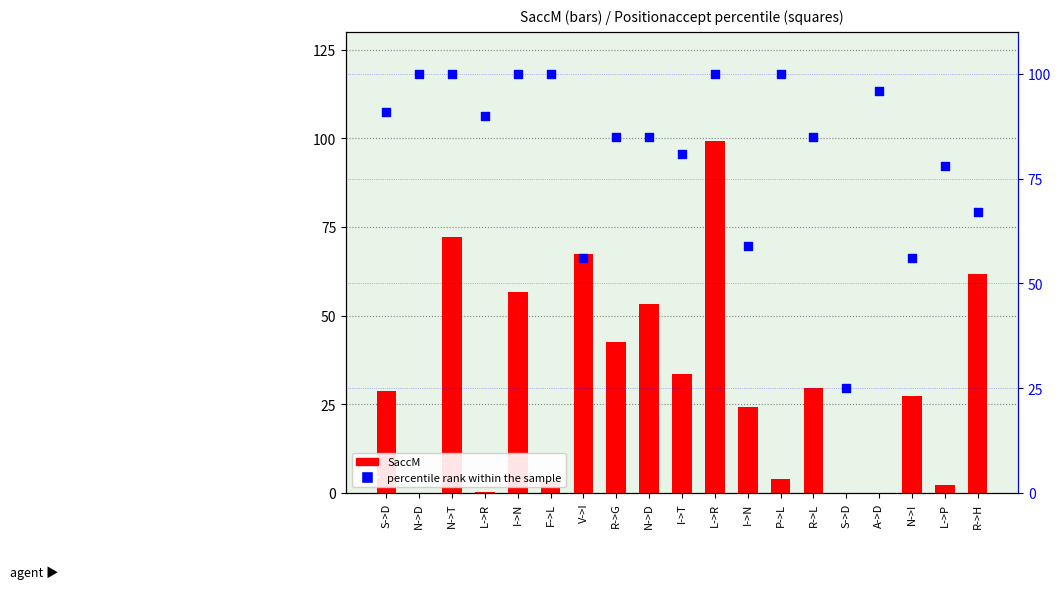

Which series has the largest total across all categories?

percentile rank within the sample